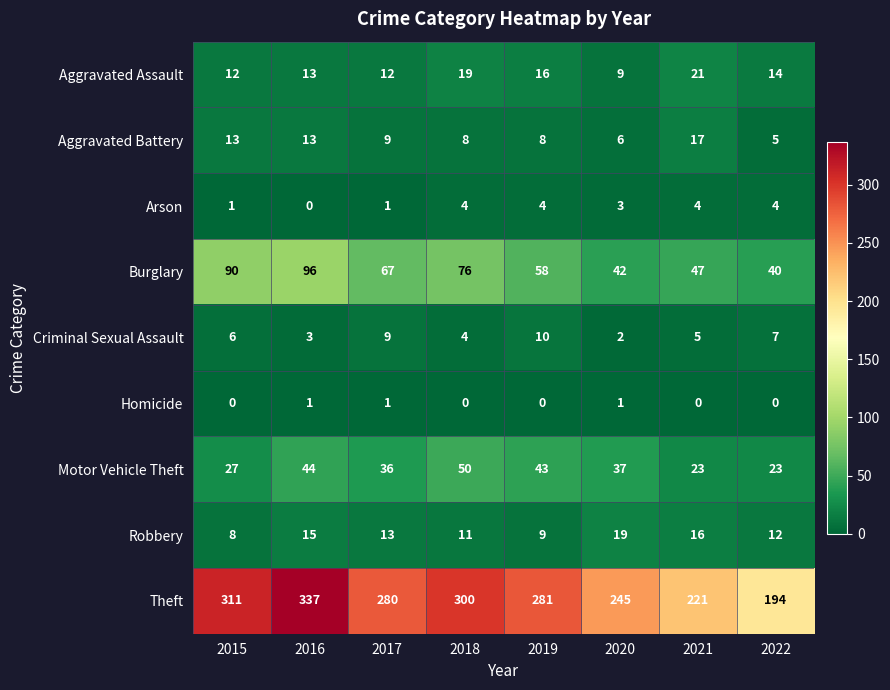

List the labels in order of Burglary value, smallest first.

2022, 2020, 2021, 2019, 2017, 2018, 2015, 2016